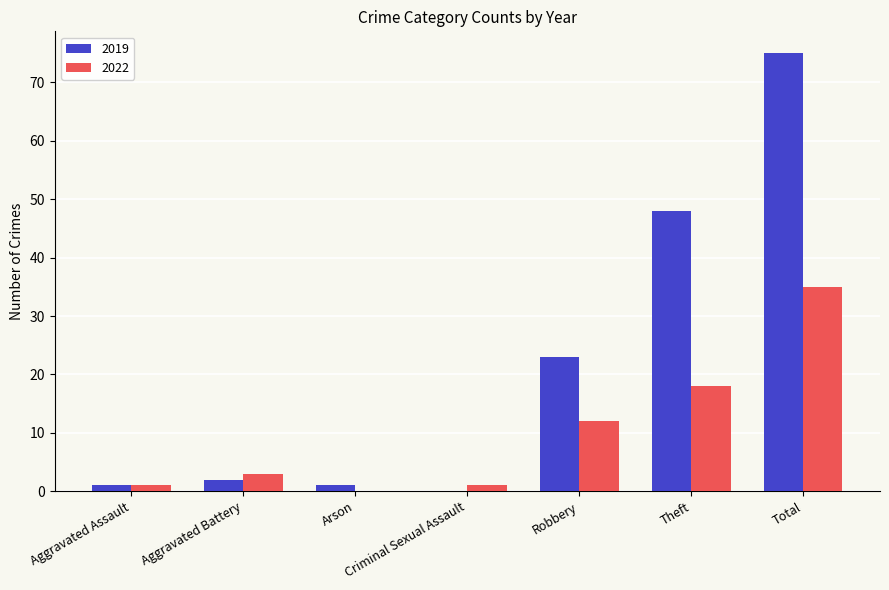

Is the value of 2022 at Total greater than the value of 2019 at Robbery?

Yes